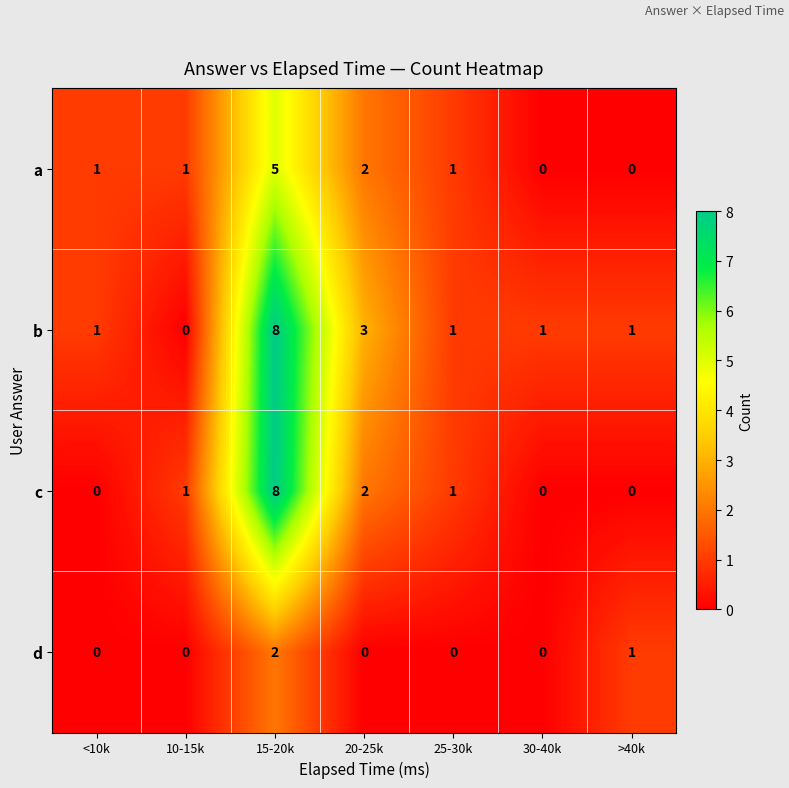

List the series in order of their overall mean, lowest first.

d, a, c, b